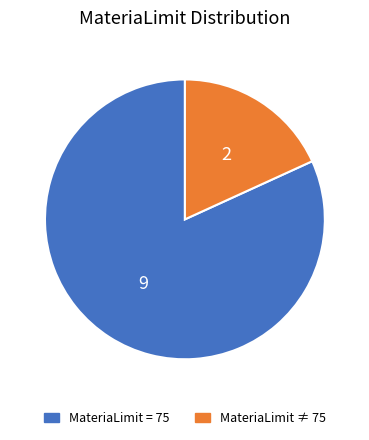

How many slices are in this pie chart?

2